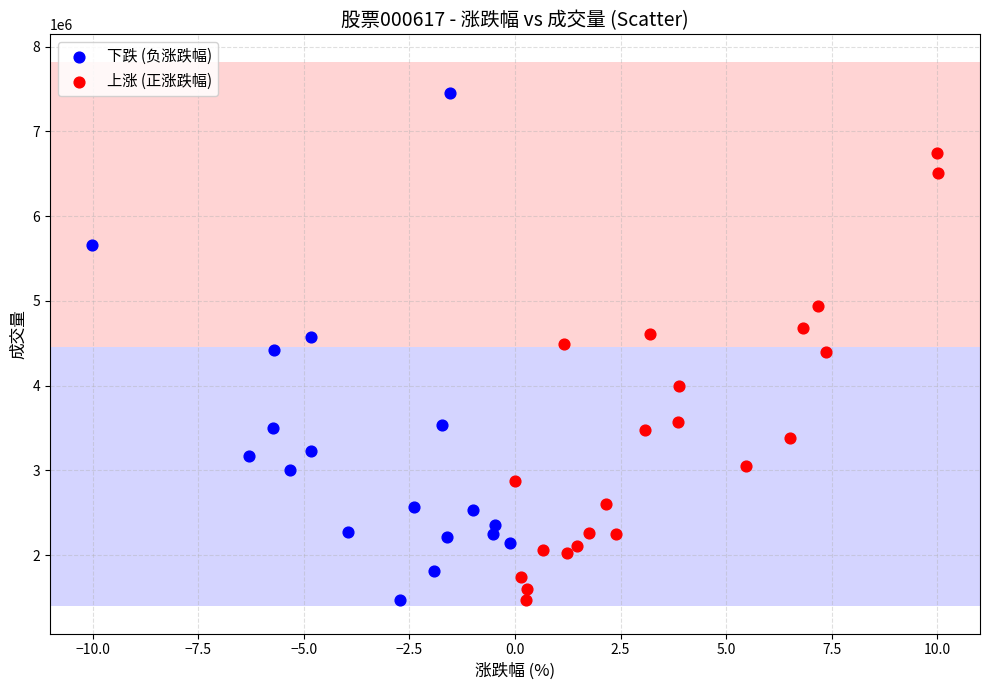

Which series has the largest Y range (max minus min)?

下跌 (负涨跌幅)